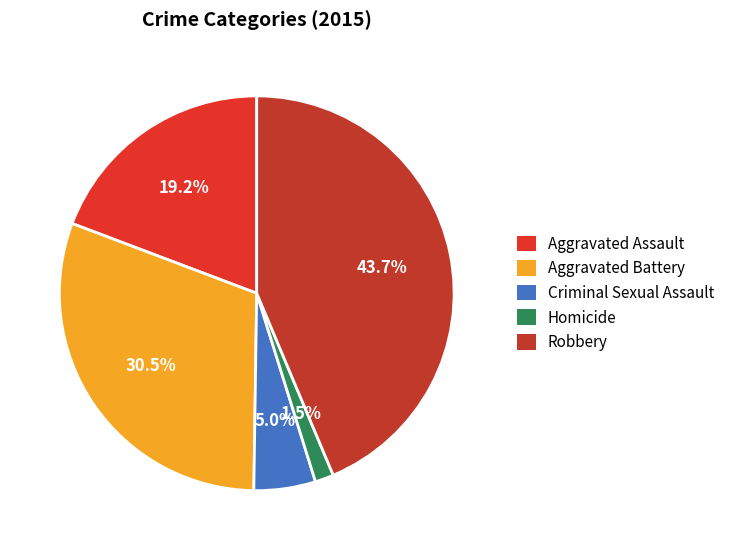

How many segments does this pie chart have?

5